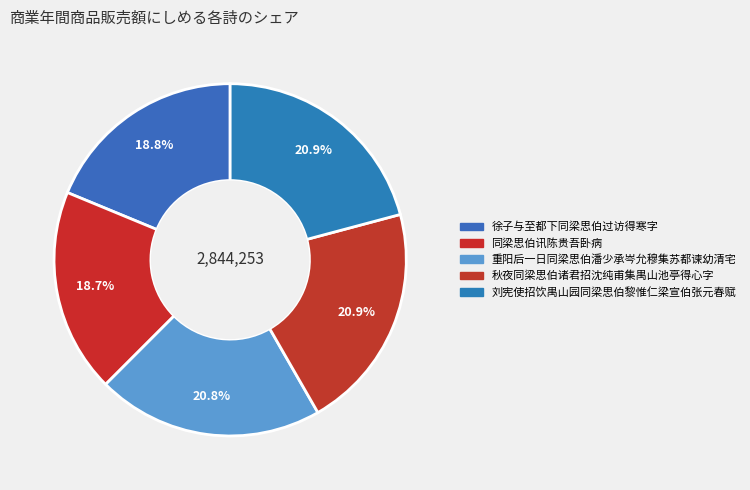

How many segments does this pie chart have?

5